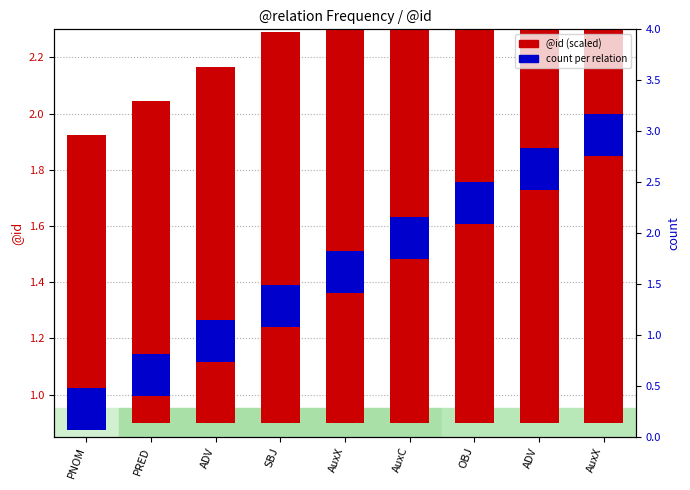

Between OBJ and ADV, which series saw the biggest shift?

@id (scaled)